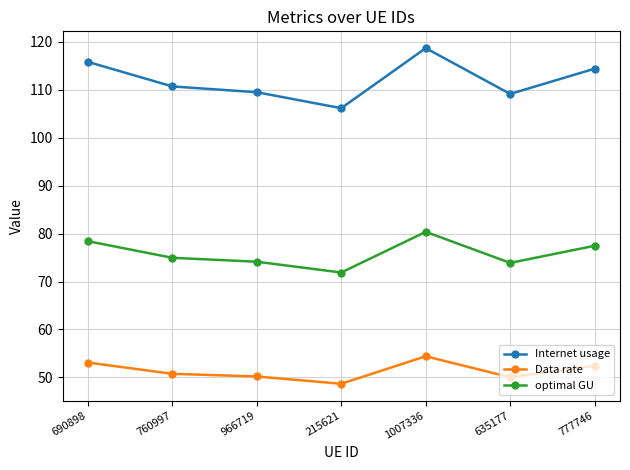

What are all the series names shown in the legend?

Internet usage, Data rate, optimal GU